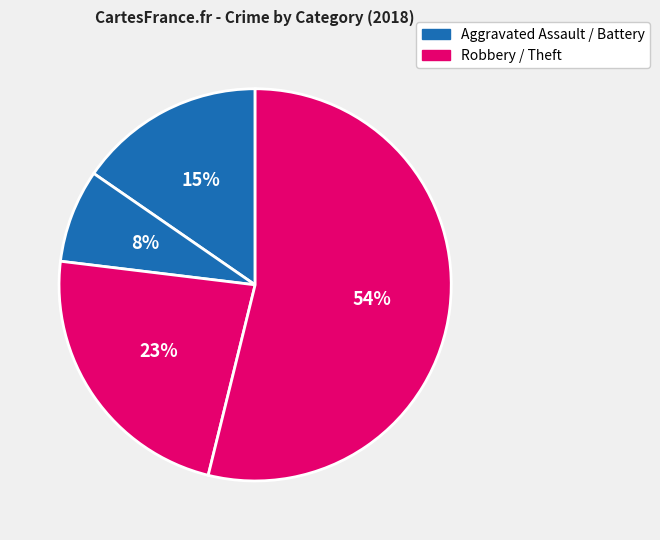

Which category accounts for the majority?

Theft